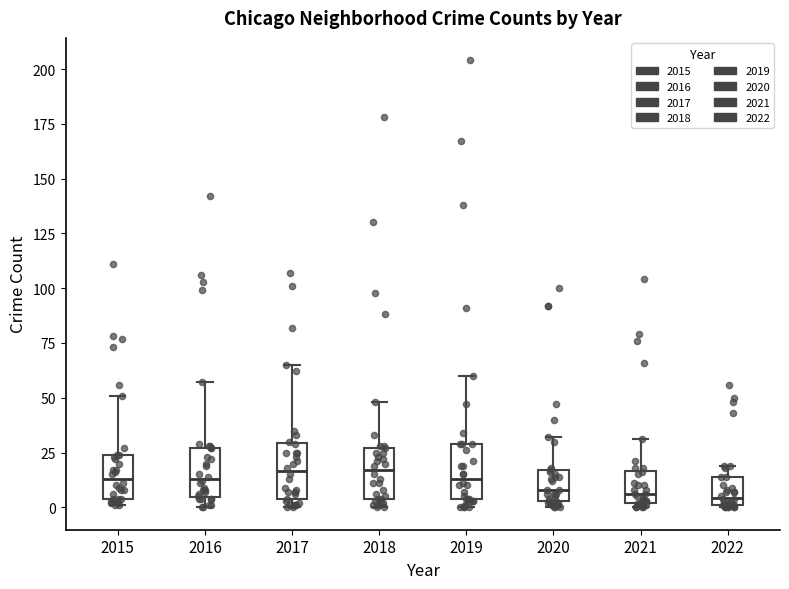

Where is the upper edge of the box at x = 2017 on the y-axis? The values are not printed on the chart, so give them approximately, as read against the axis.

30